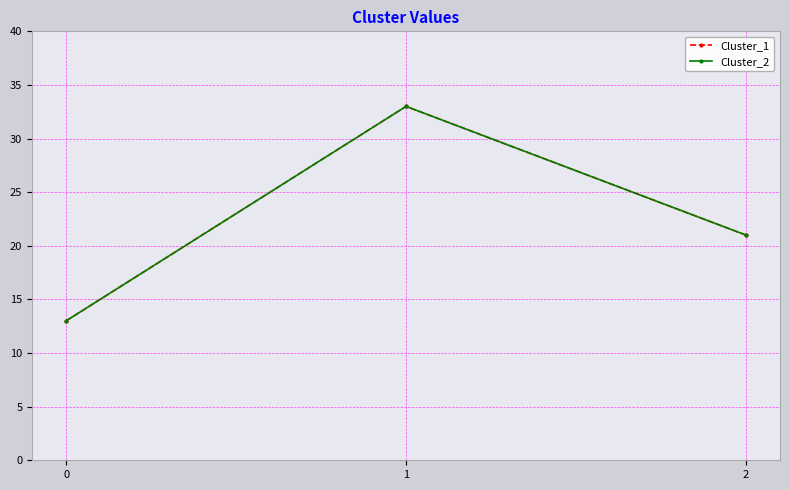

Which has a higher value, 1 or 0?

1